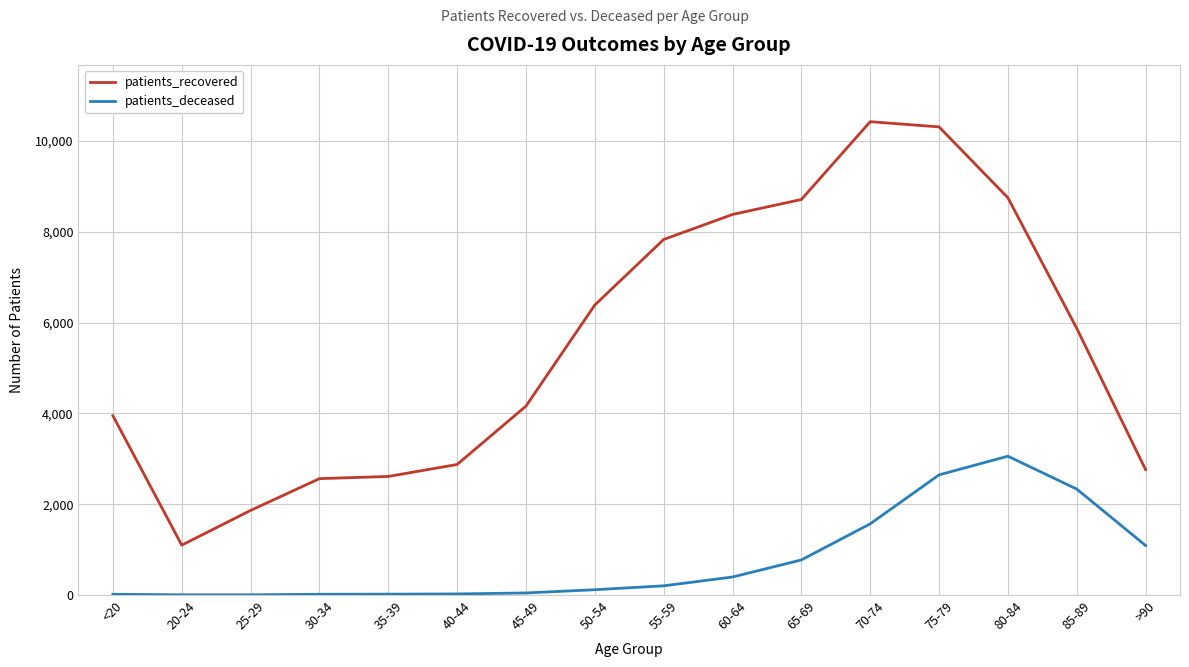

True or false: patients_deceased and patients_recovered intersect in this chart.

False